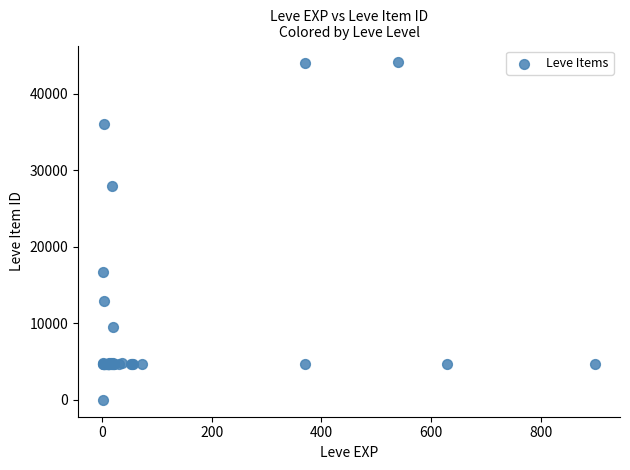

What Y value in the scatter plot is closest to 22050?

16734